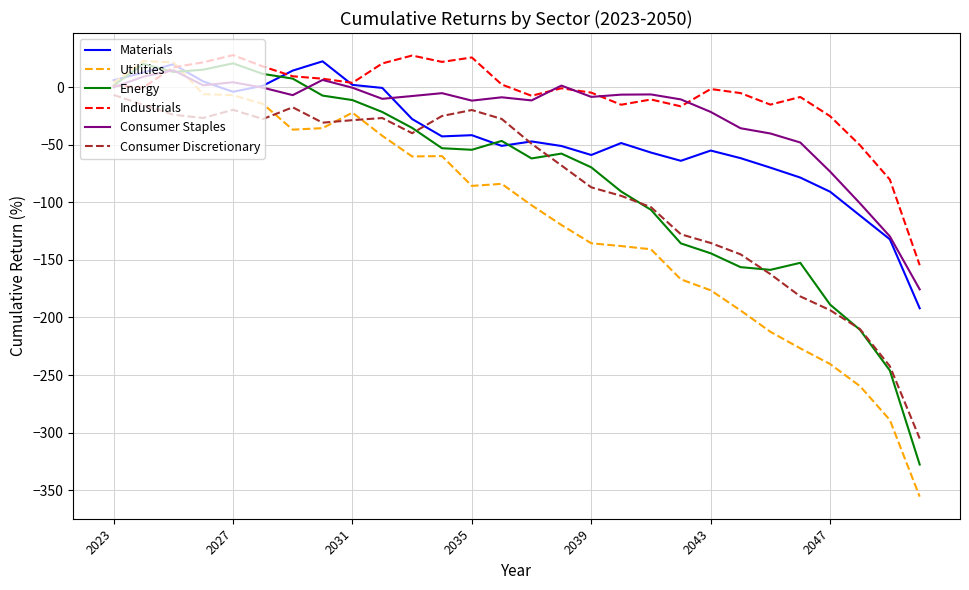

After their last crossing, which series has the higher values: Utilities or Consumer Discretionary?

Consumer Discretionary